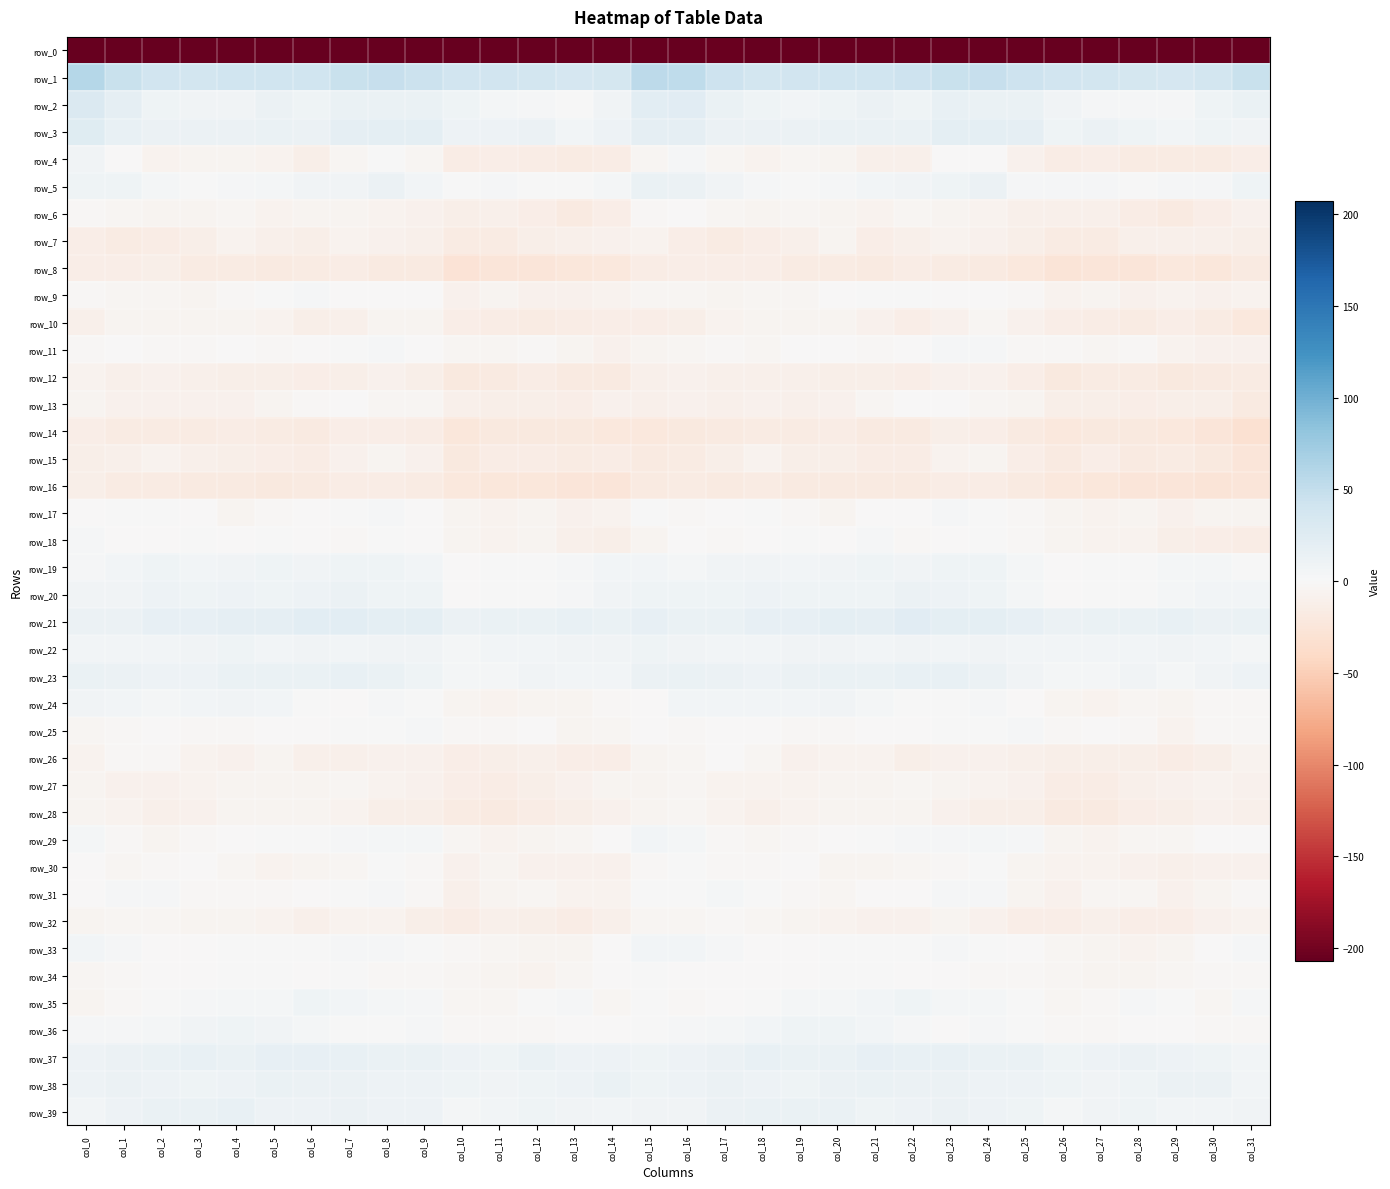

How many positive values does the row_24 series have?

18